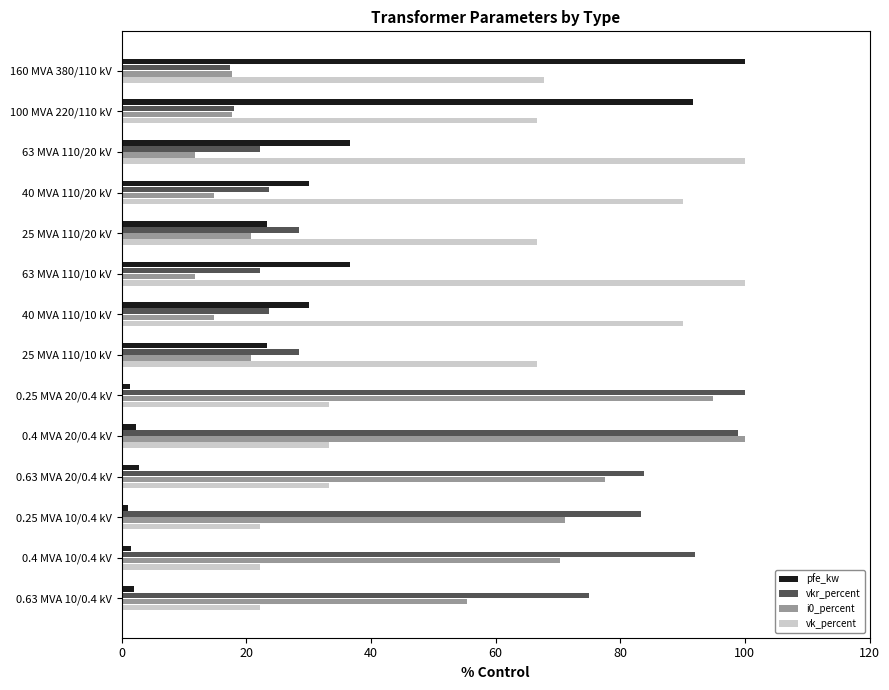

What is the difference between the highest and lowest values at 0.63 MVA 20/0.4 kV?

81.0